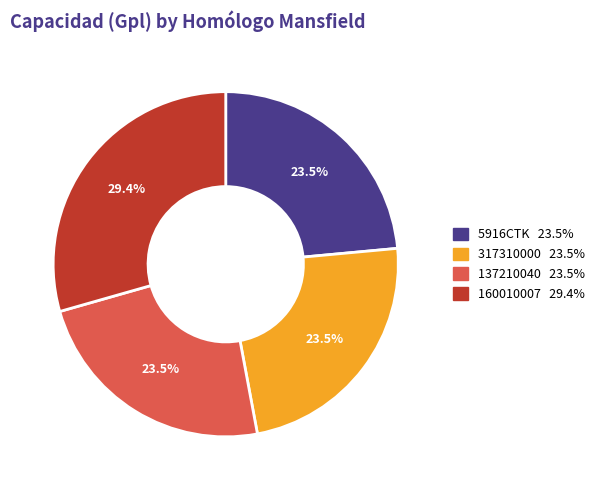

Is the sum of 160010007 and 5916CTK greater than half?

Yes